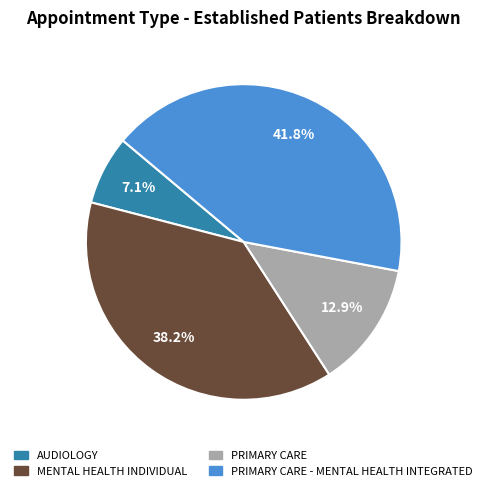

Which category has the biggest portion of the pie?

PRIMARY CARE - MENTAL HEALTH INTEGRATED